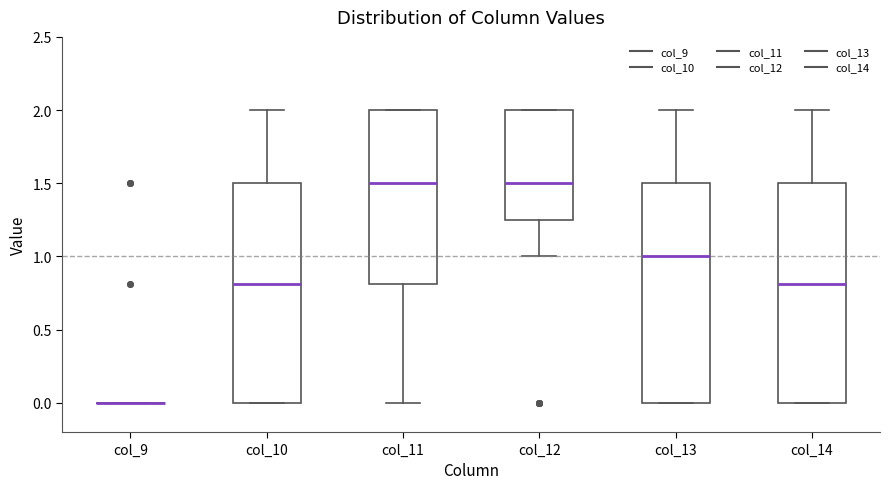

Where does the lower whisker of the box for col_12 end on the y-axis? The values are not printed on the chart, so give them approximately, as read against the axis.

1.00